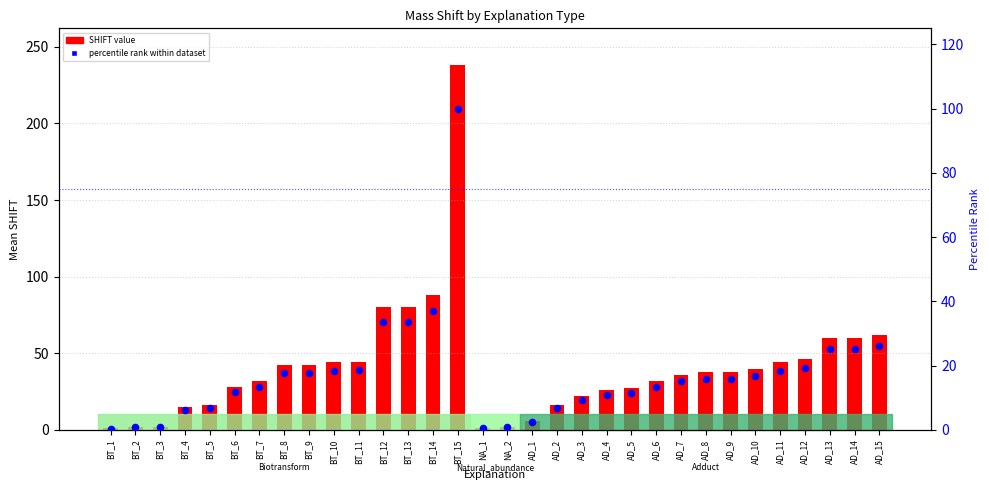

At which category is the sum across all series the highest?

BT_15